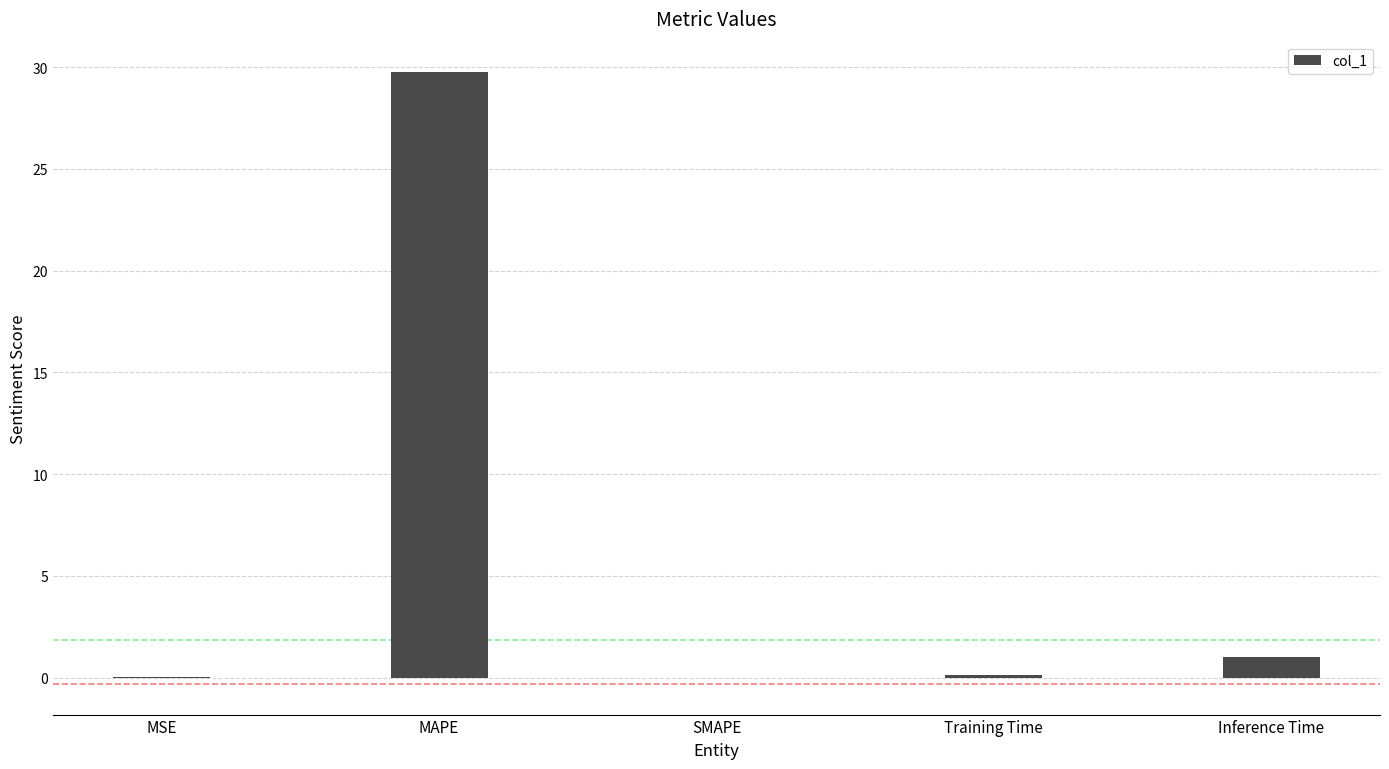

The chart shows a value of 1.0 at Inference Time. True or false?

True